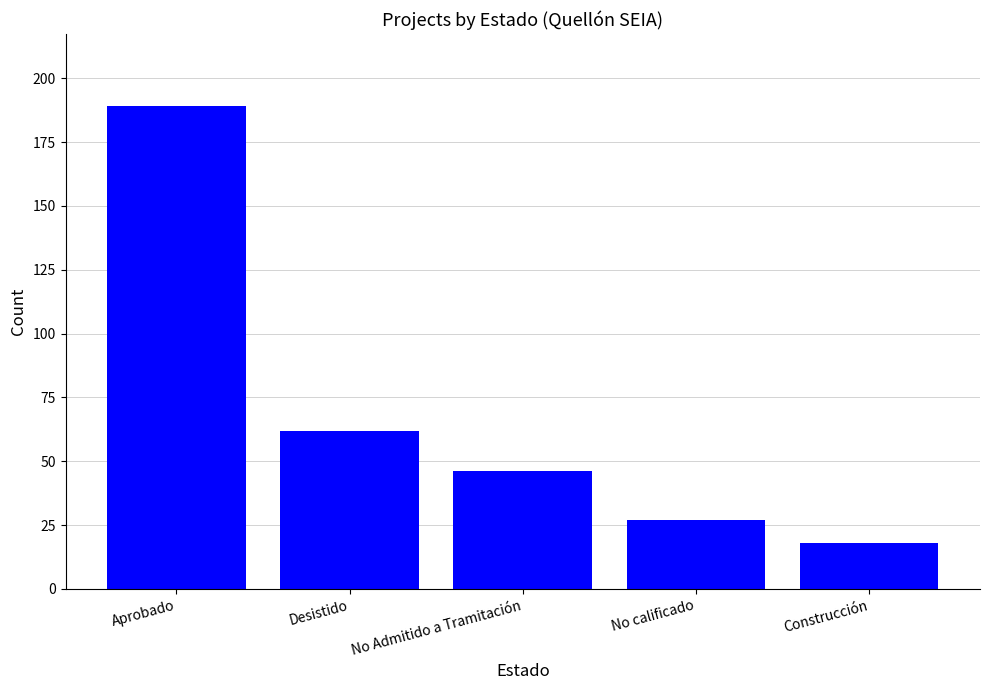

What is the ratio of the value at No calificado to the value at Construcción?

1.5